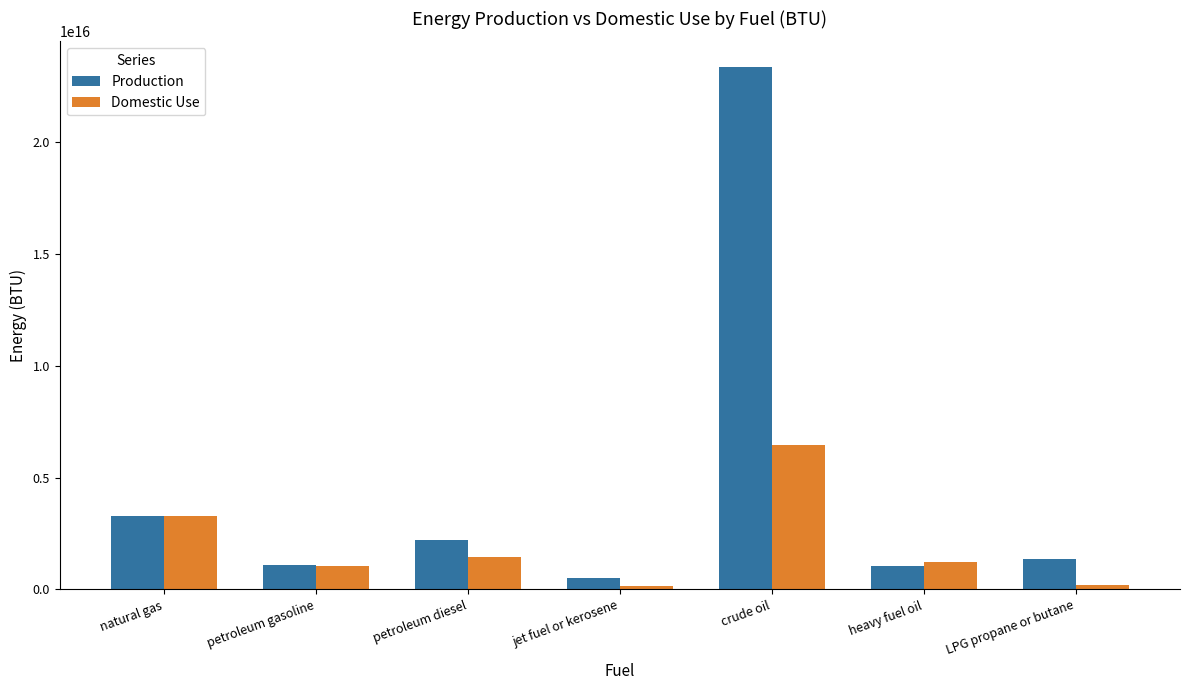

Which category has the lowest value in the Production series?

jet fuel or kerosene